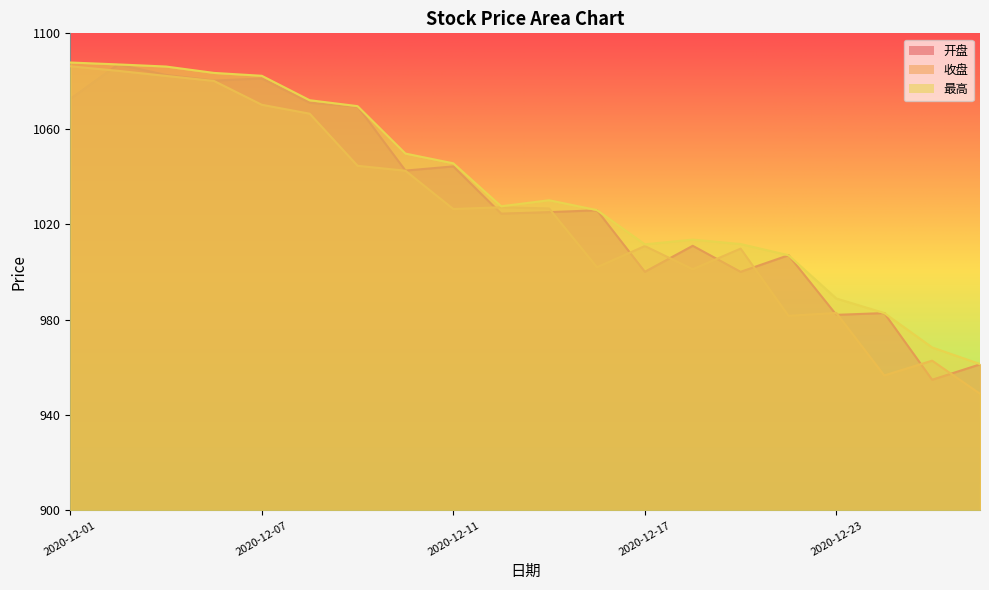

True or false: 收盘 and 最高 intersect in this chart.

False